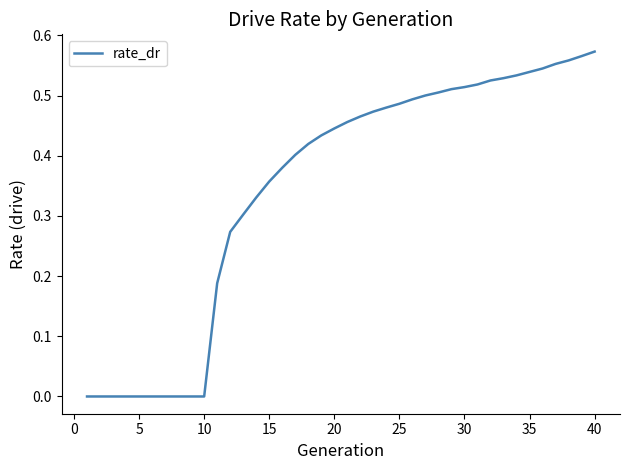

Which category has the highest value across all series?

40